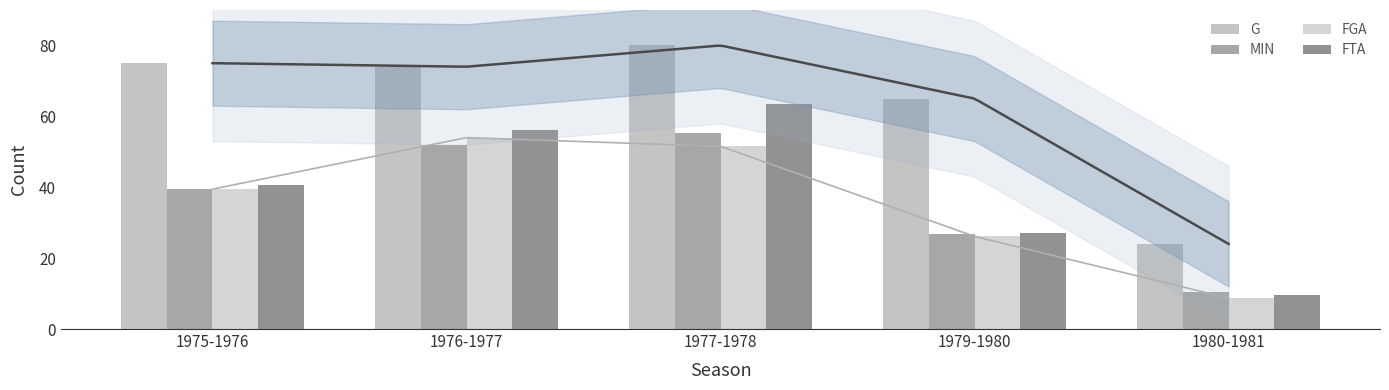

At which label is FTA closest to 36?

1975-1976